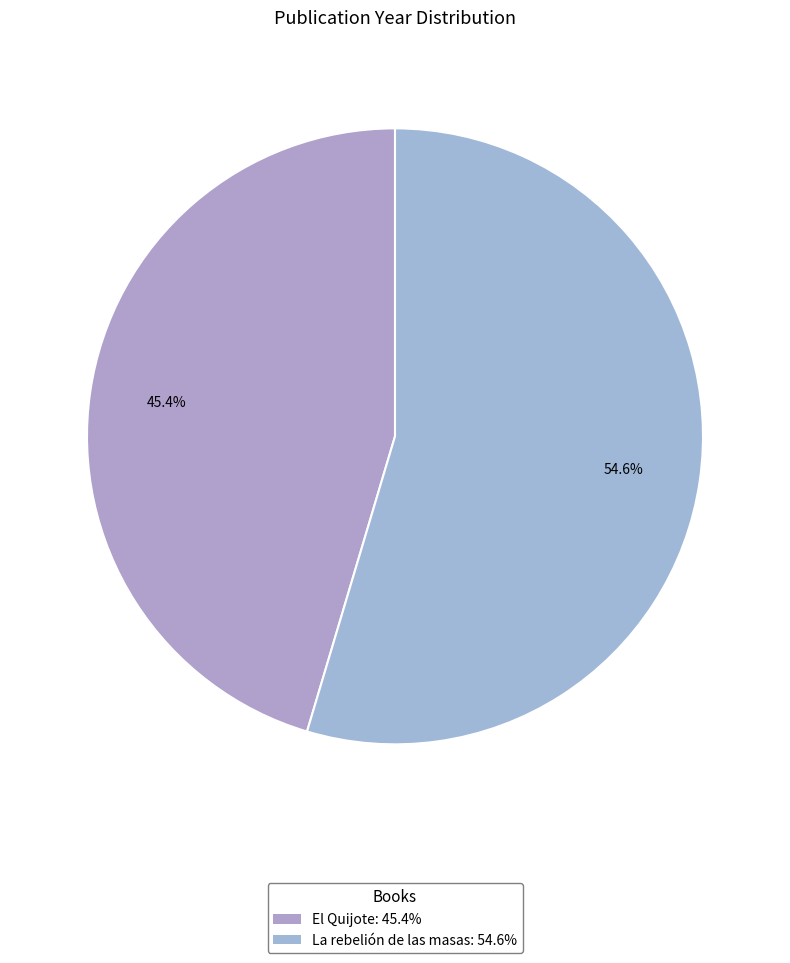

To the nearest percent, what portion does La rebelión de las masas represent?

55%